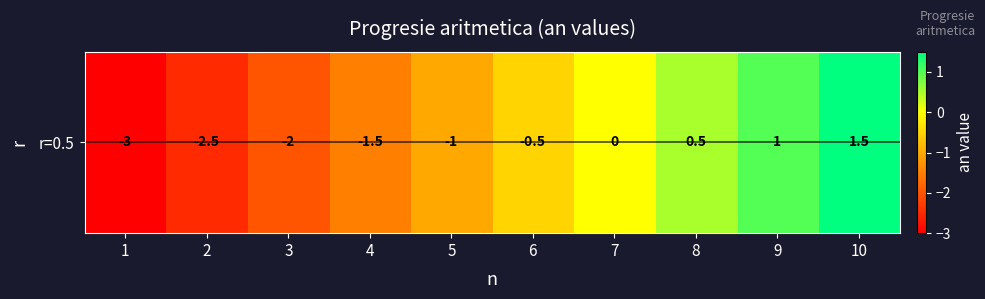

The chart shows a value of 0.7 at 8. True or false?

False